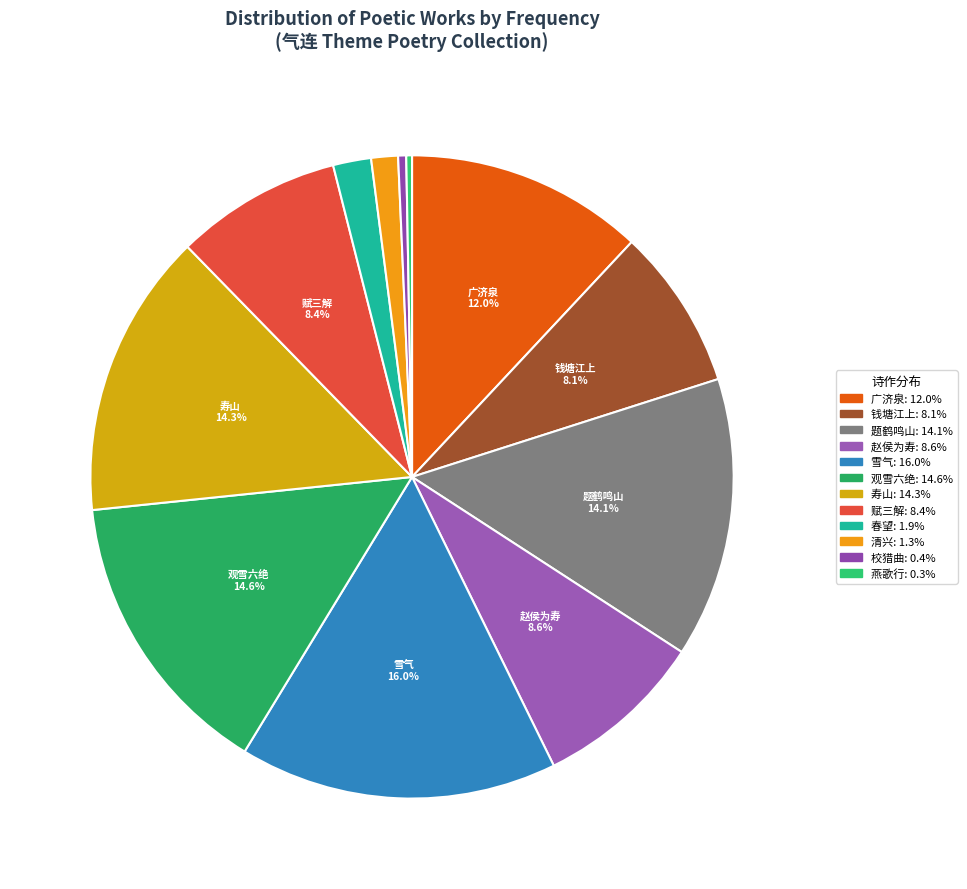

How many slices are in this pie chart?

12